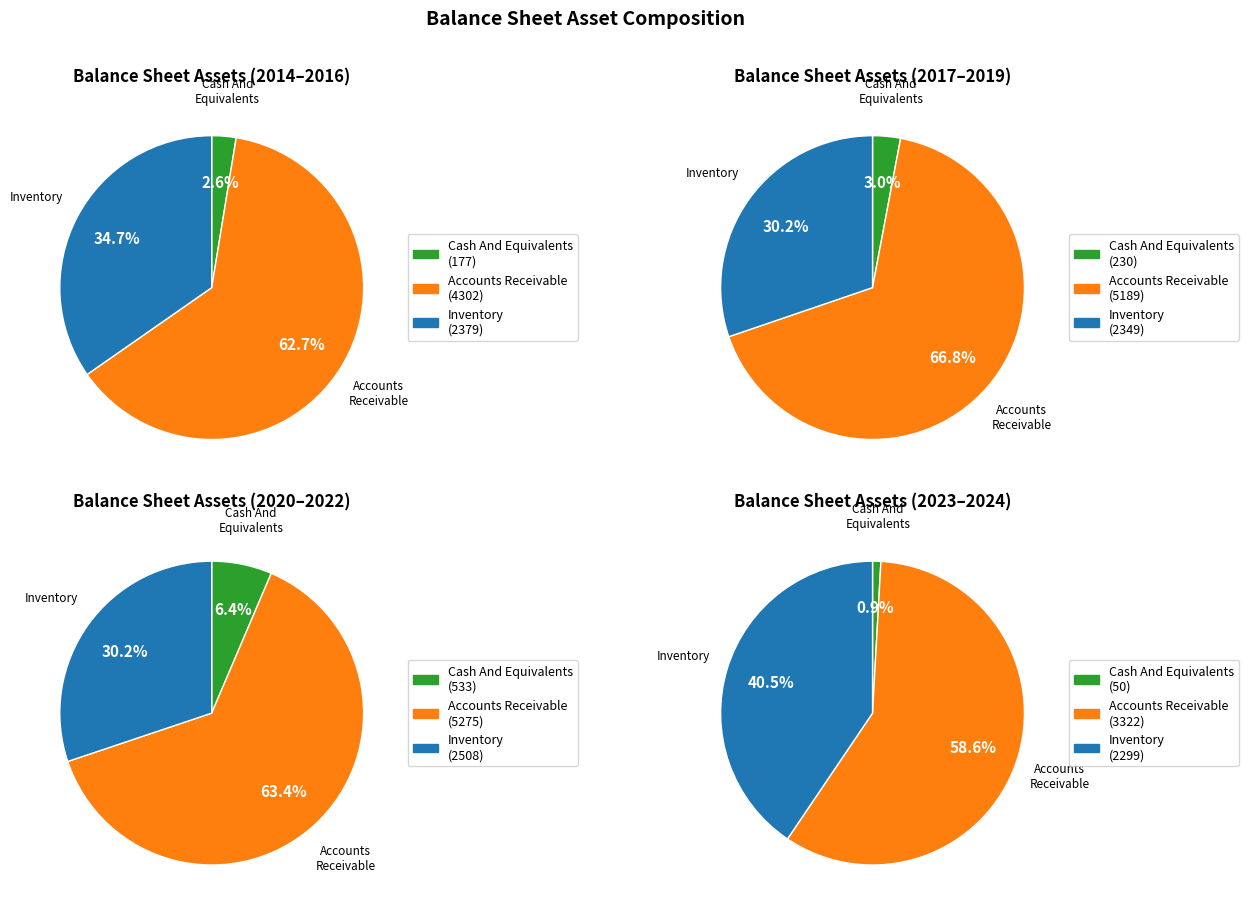

To the nearest percent, what is the combined percentage of 2019 and 2022?

13%